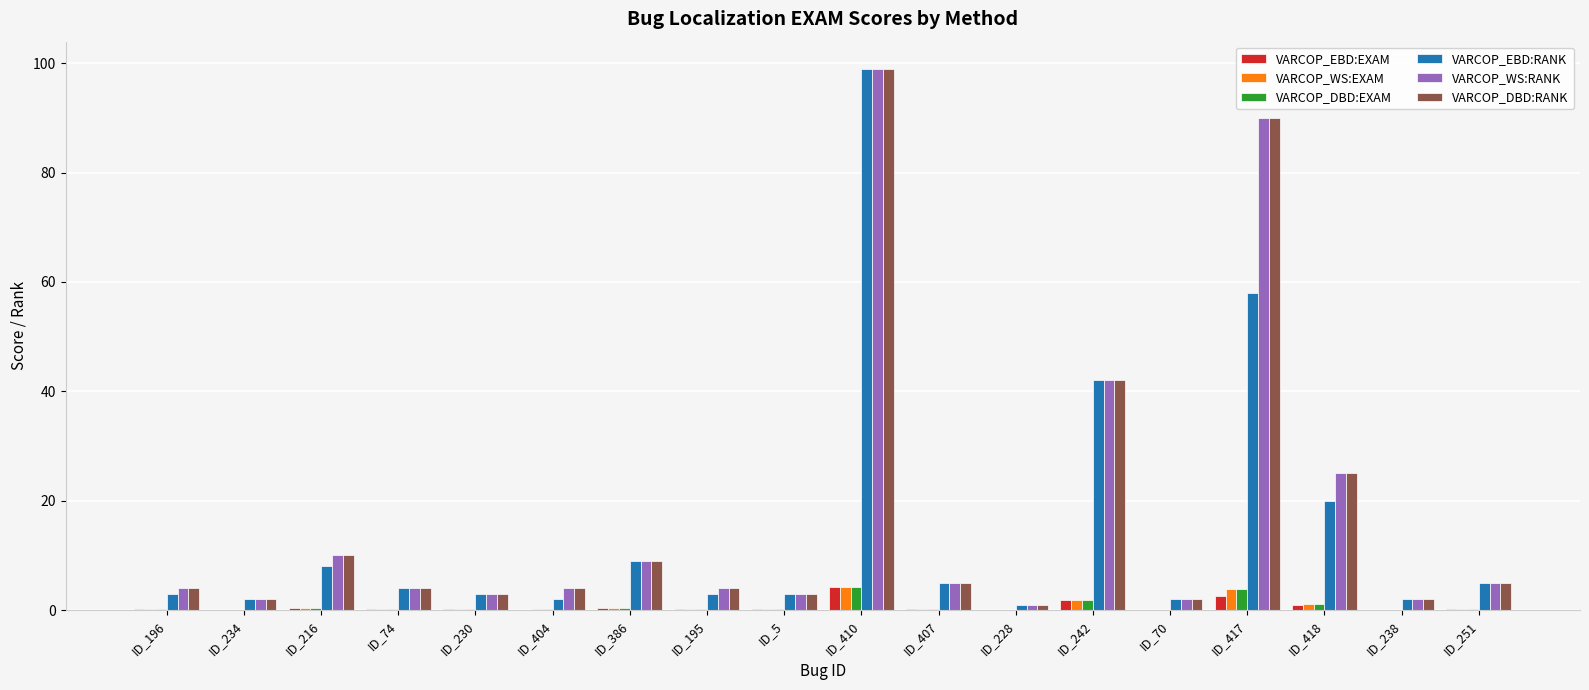

How many groups of bars are there?

18